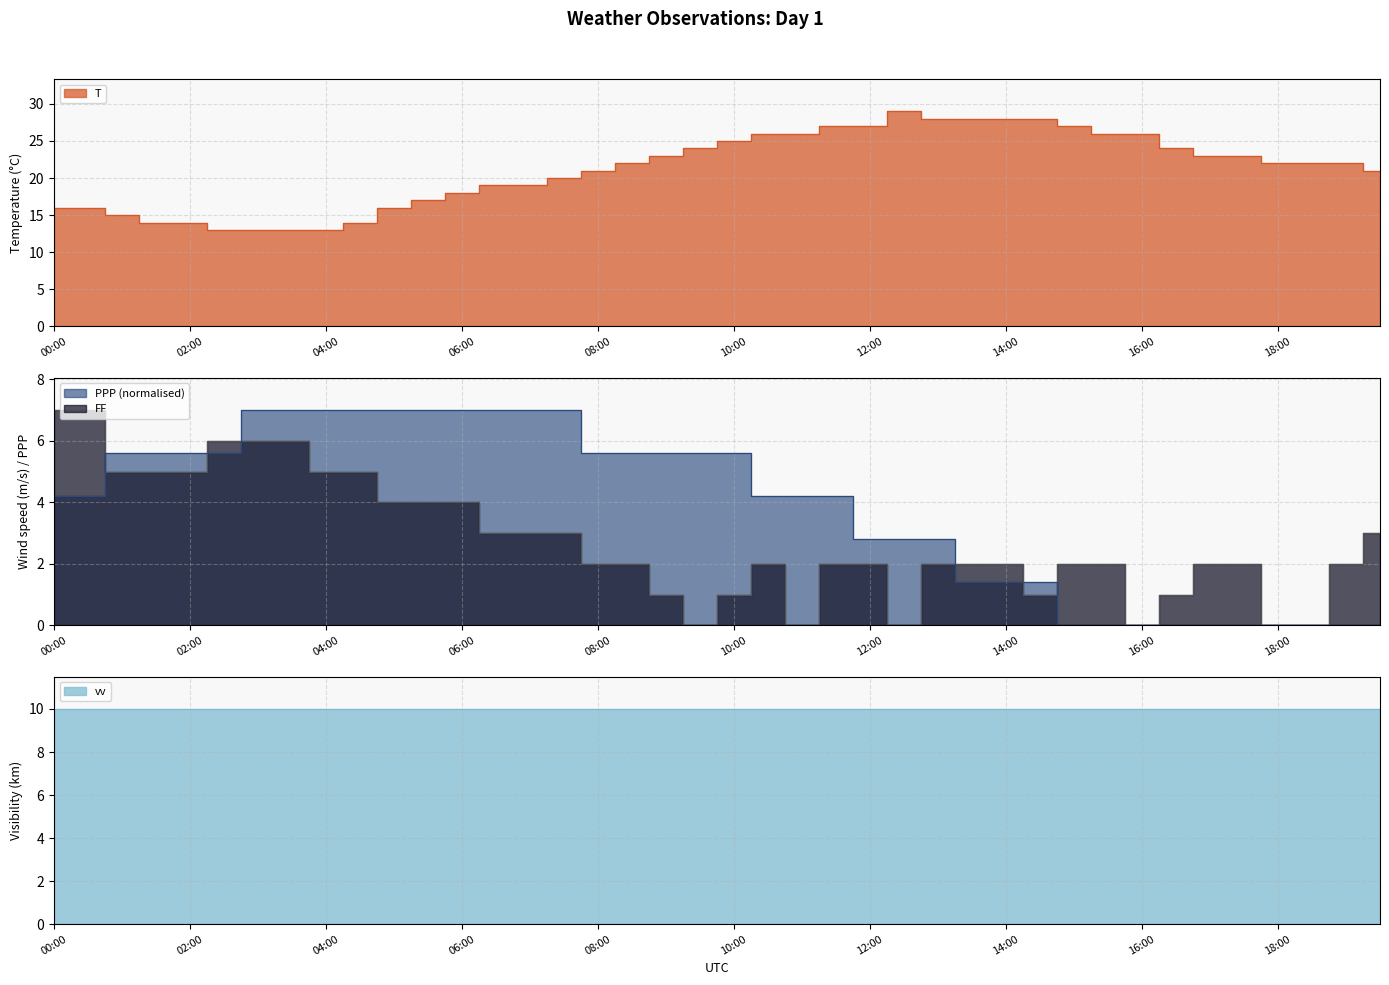

True or false: T and PPP cross at least once.

False